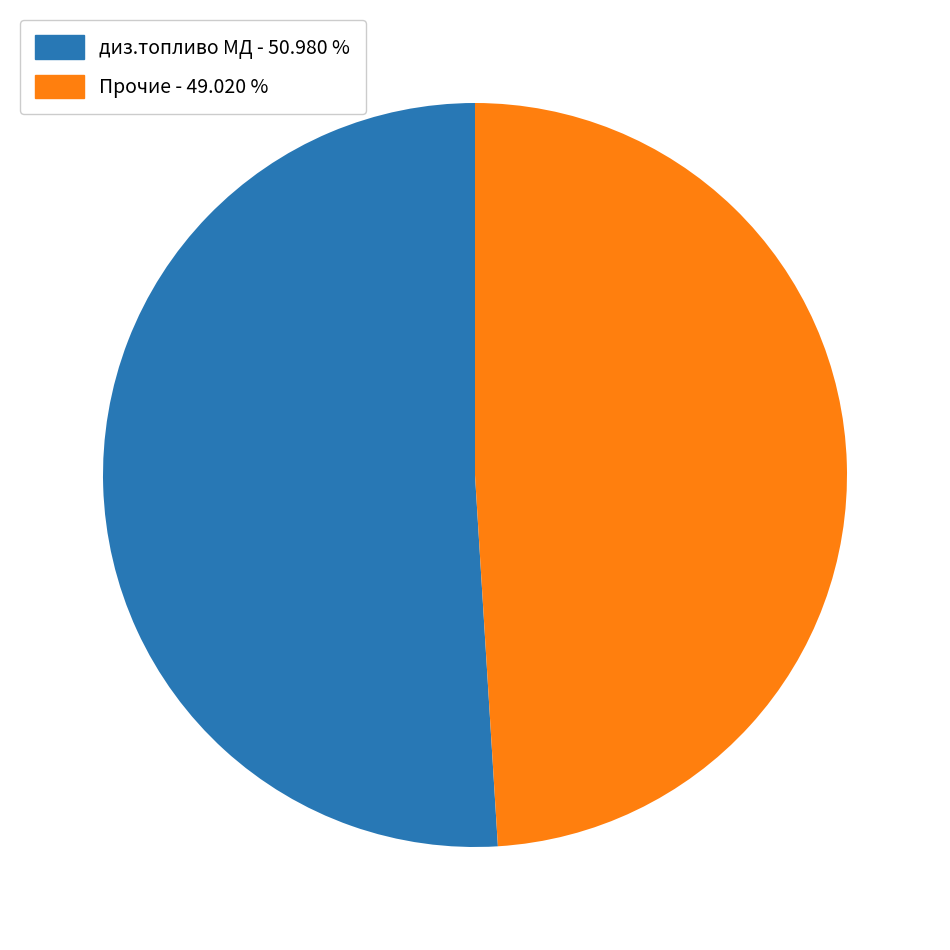

Does any single category account for the majority?

Yes